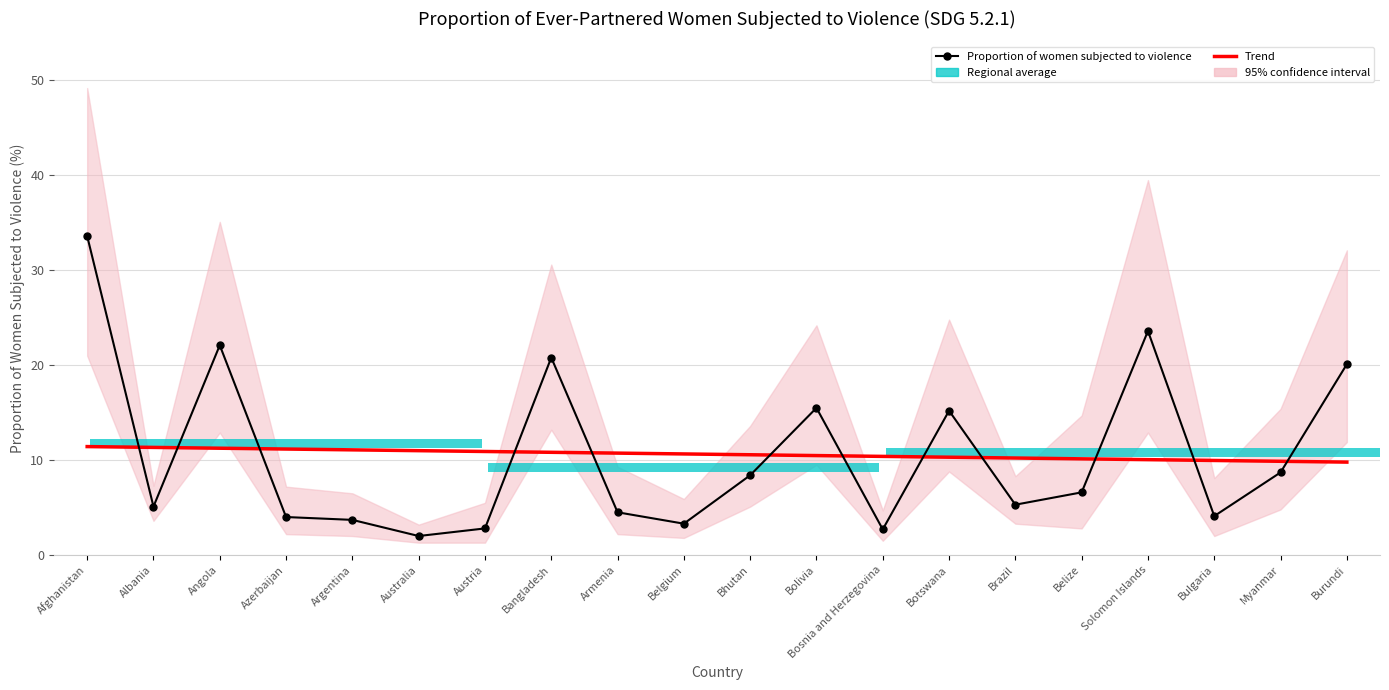

What is the label of the 13th bar from the right?

Bangladesh